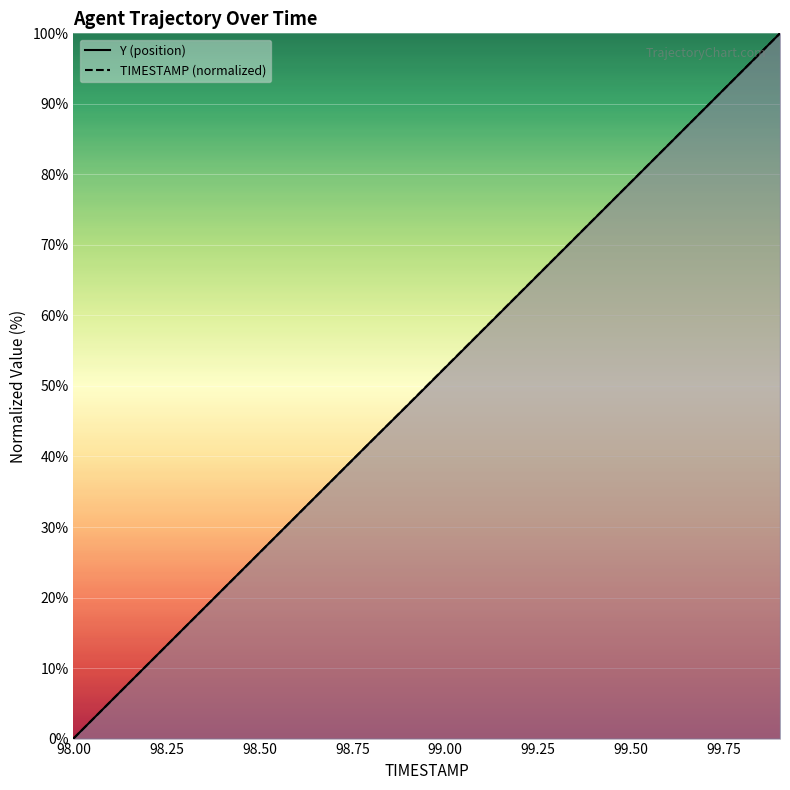

What is the difference between the second highest and minimum values in the Y series?

94.7